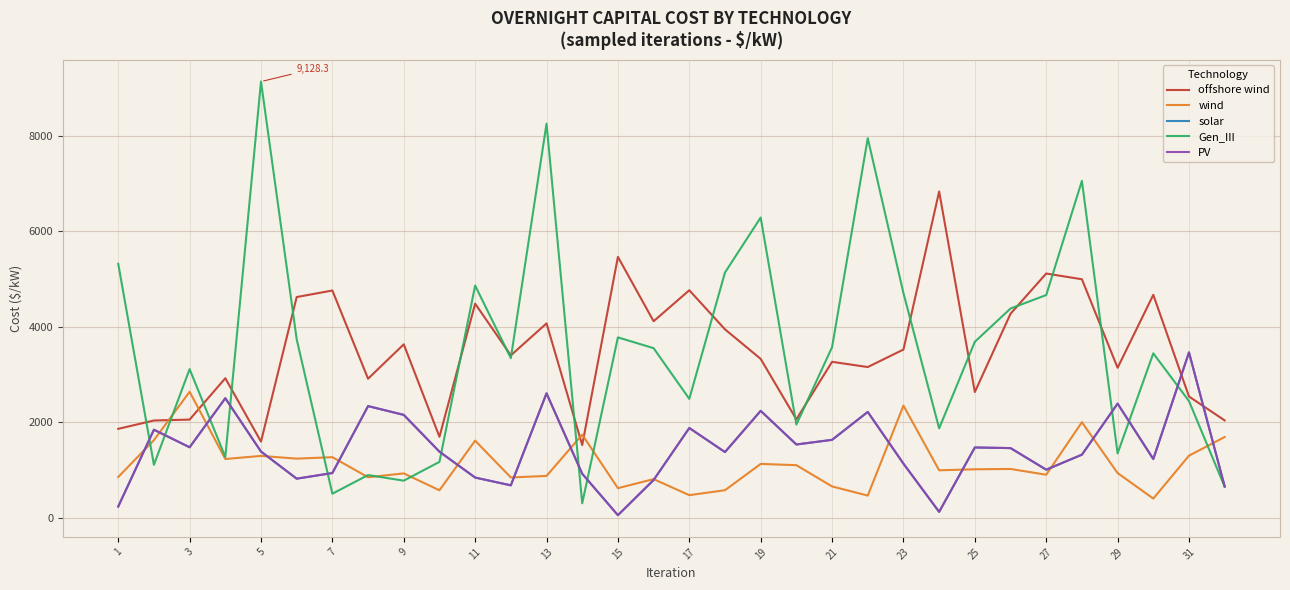

In solar, how many points are higher than both neighbors (excluding endpoints)?

10